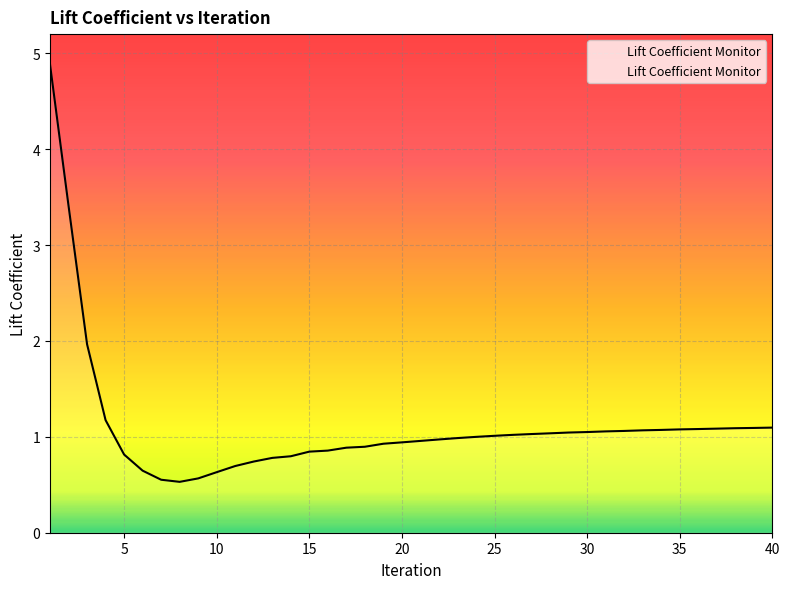

What is the difference between the maximum and minimum values?

4.4